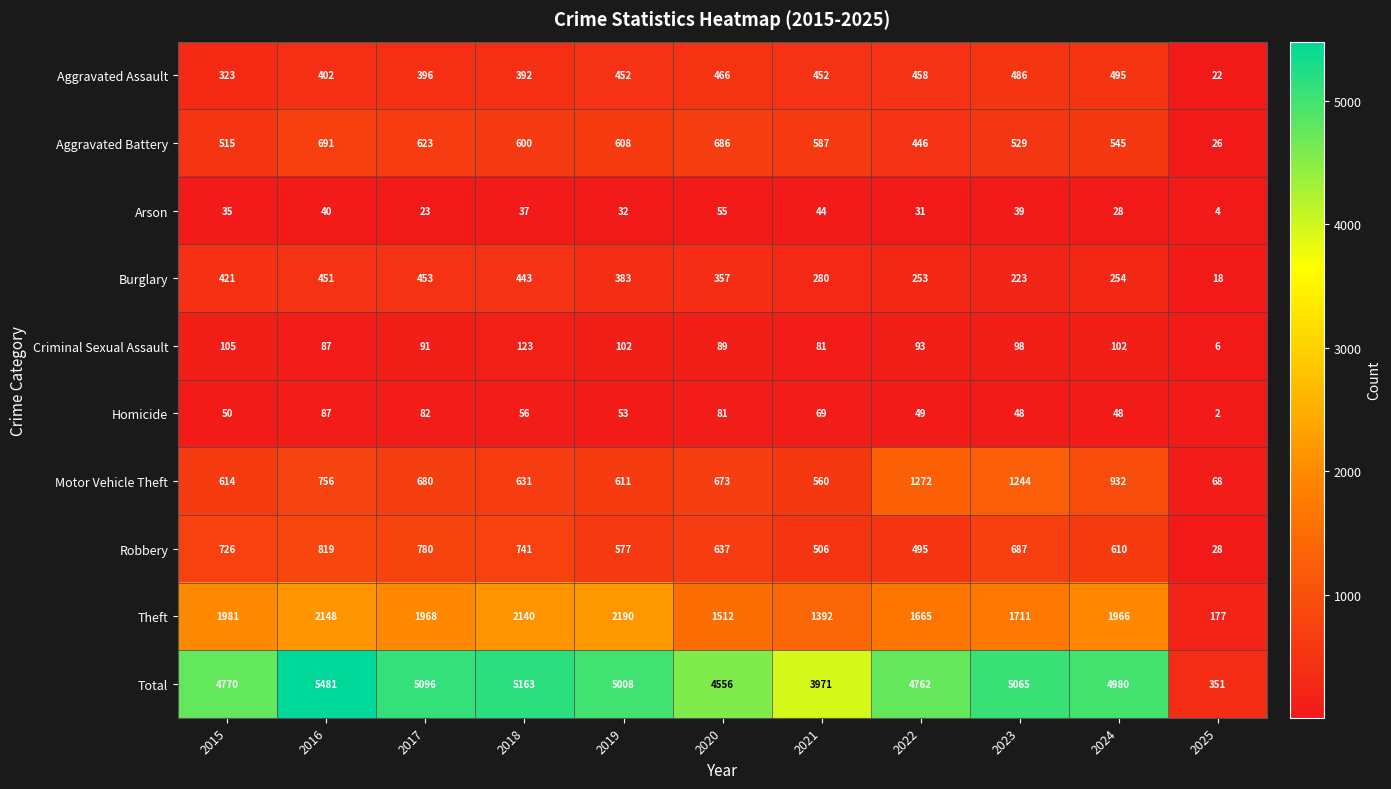

What is the average value of the Criminal Sexual Assault series?

89